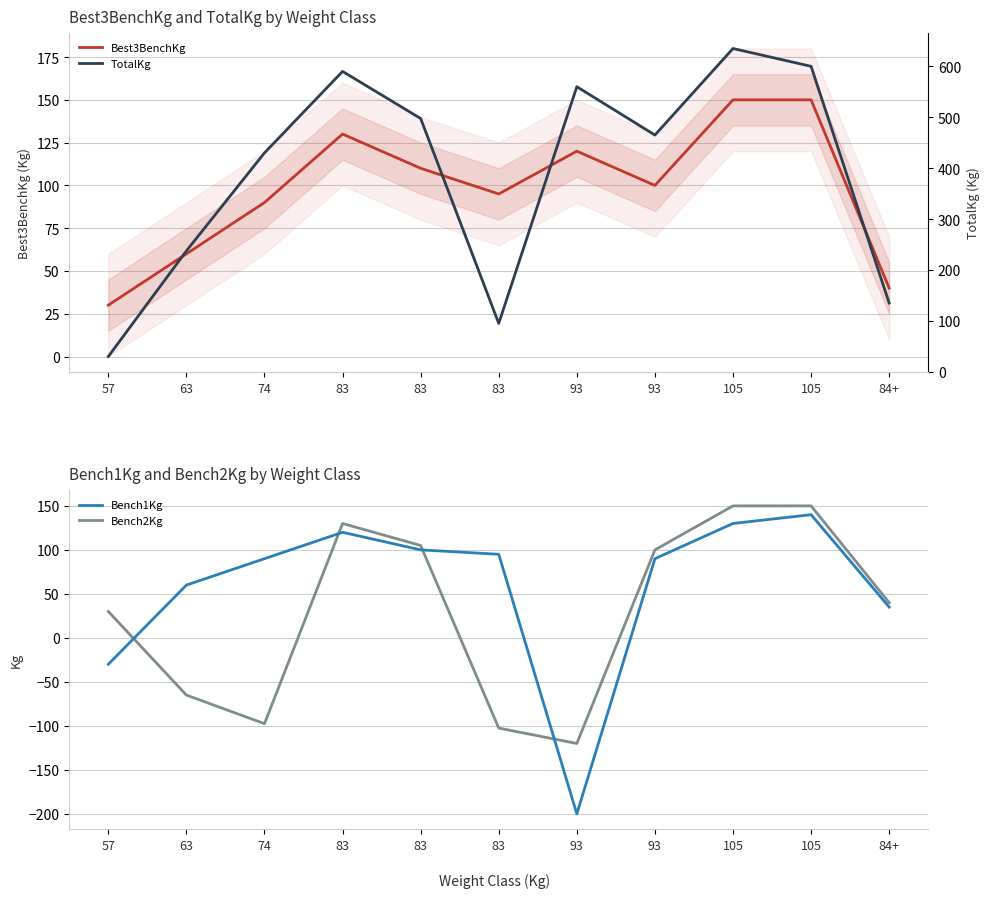

True or false: TotalKg and Bench1Kg cross at least once.

False